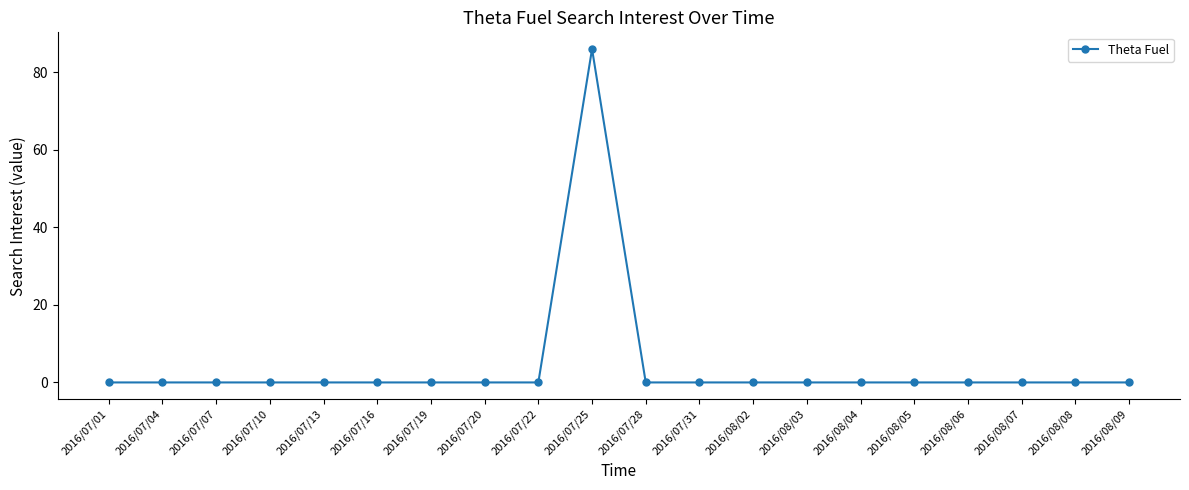

At which category does the chart reach its peak across all series?

2016/07/25